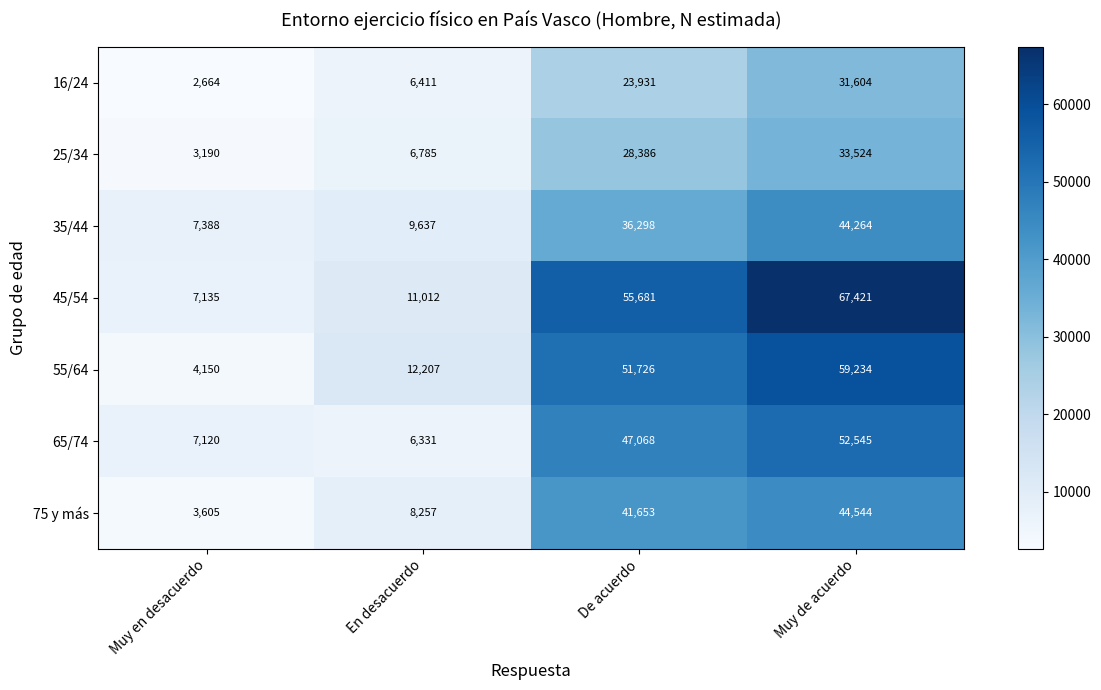

Reading left to right, list all the values displayed in this chart.

16/24: Muy en desacuerdo=2664	En desacuerdo=6411	De acuerdo=23931	Muy de acuerdo=31604
25/34: Muy en desacuerdo=3190	En desacuerdo=6785	De acuerdo=28386	Muy de acuerdo=33524
35/44: Muy en desacuerdo=7388	En desacuerdo=9637	De acuerdo=36298	Muy de acuerdo=44264
45/54: Muy en desacuerdo=7135	En desacuerdo=11012	De acuerdo=55681	Muy de acuerdo=67421
55/64: Muy en desacuerdo=4150	En desacuerdo=12207	De acuerdo=51726	Muy de acuerdo=59234
65/74: Muy en desacuerdo=7120	En desacuerdo=6331	De acuerdo=47068	Muy de acuerdo=52545
75 y más: Muy en desacuerdo=3605	En desacuerdo=8257	De acuerdo=41653	Muy de acuerdo=44544